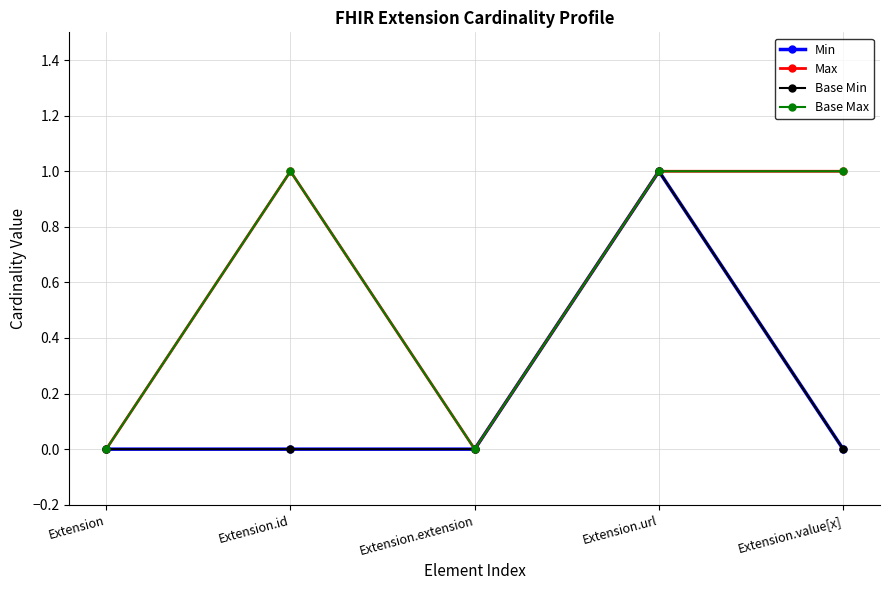

Does the chart have visible grid lines?

Yes